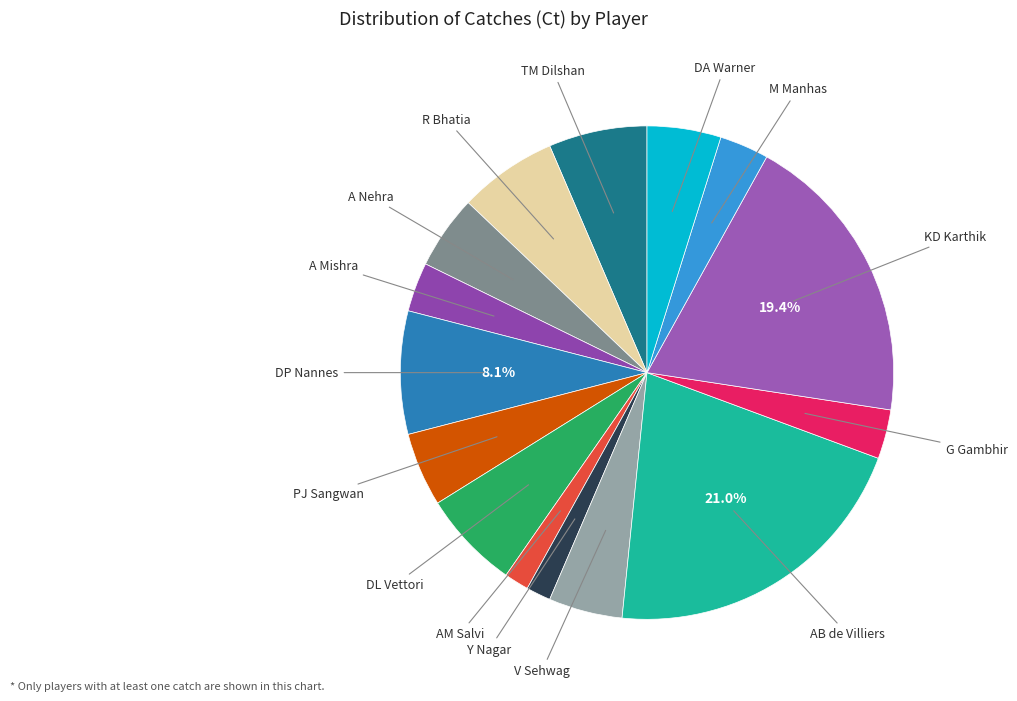

To the nearest percent, what is the average slice percentage?

7%